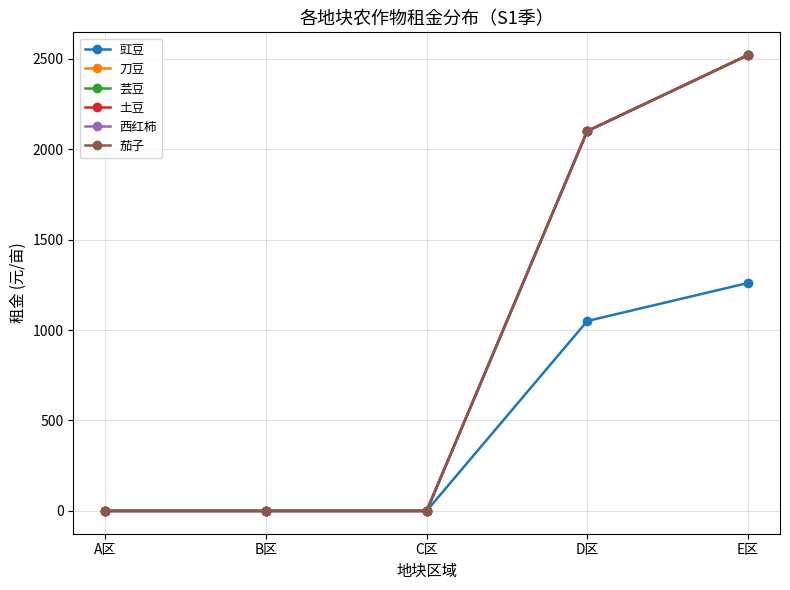

What is the difference between the second highest and minimum values in the 西红柿 series?

2100